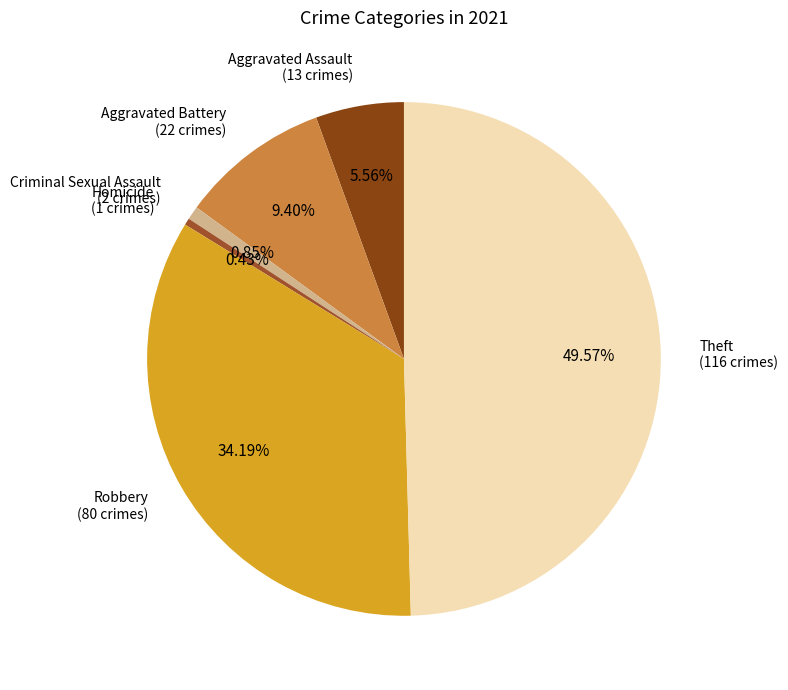

What percentage is the Robbery slice, to the nearest percent?

34%